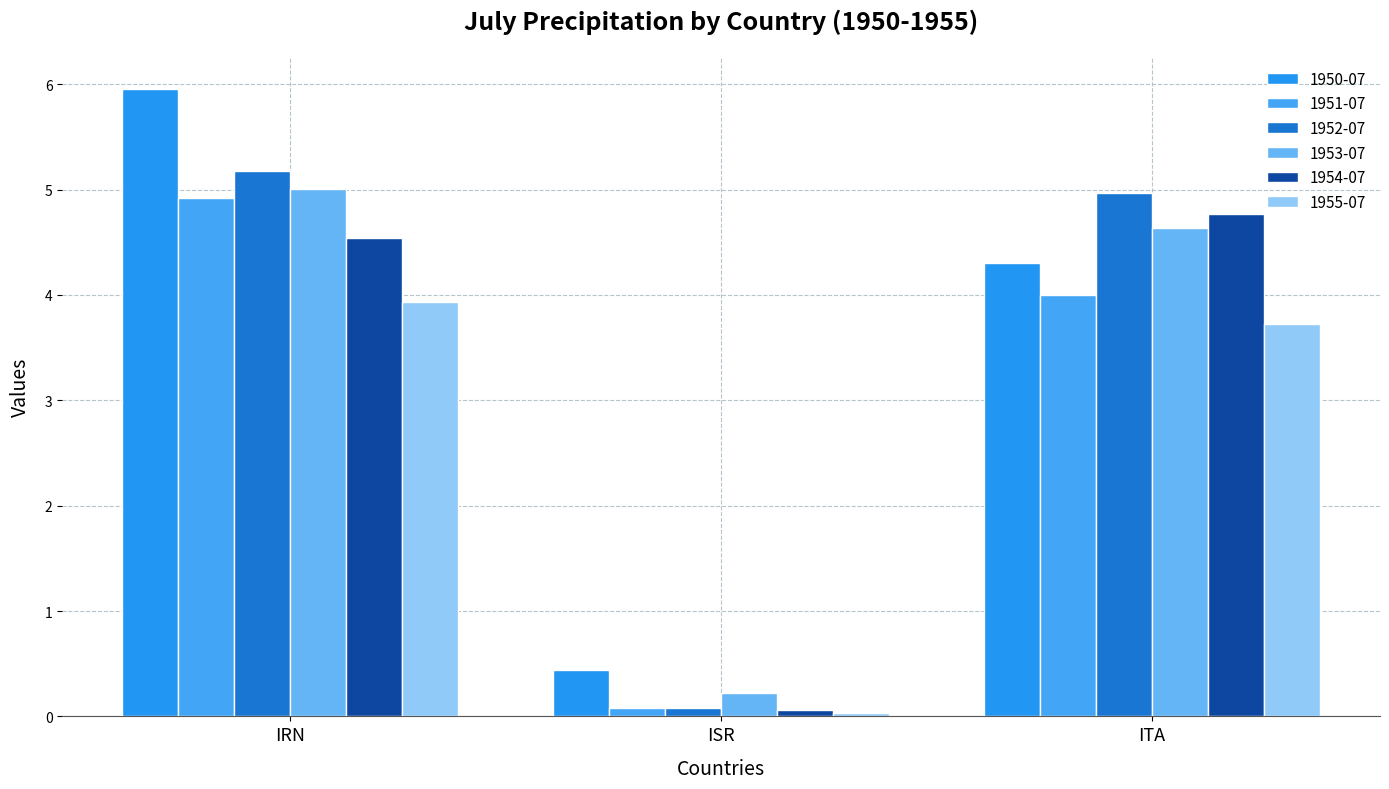

Which series has the largest total across all categories?

1950-07